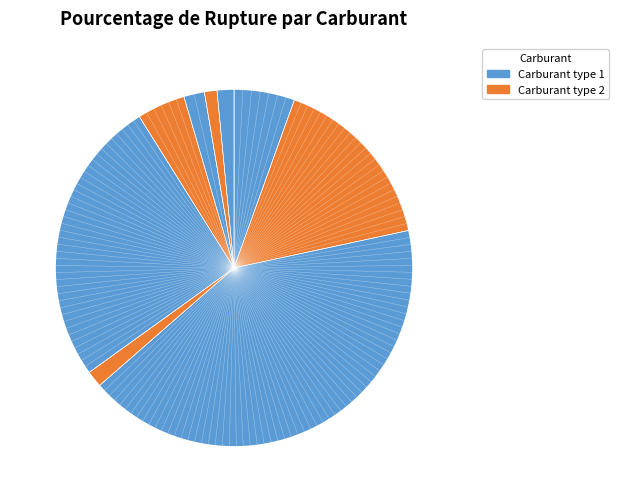

Rank the categories by value from highest to lowest.

GPLc, SP95, E85, E10, SP98, au_moins_un_produit, essence, Gazole, deux_produits